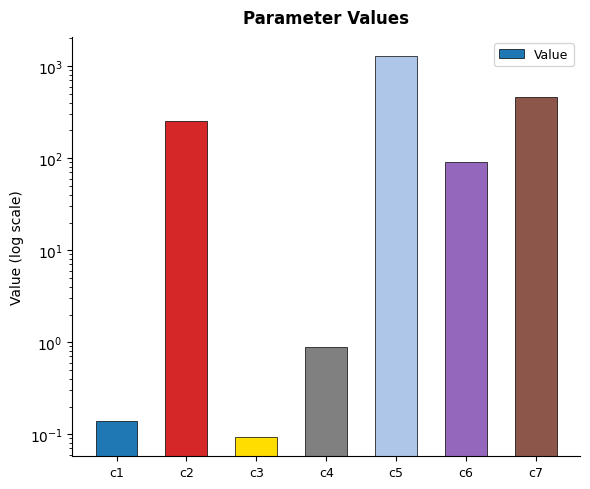

What is the change in value from c4 to c5?

+1290.8